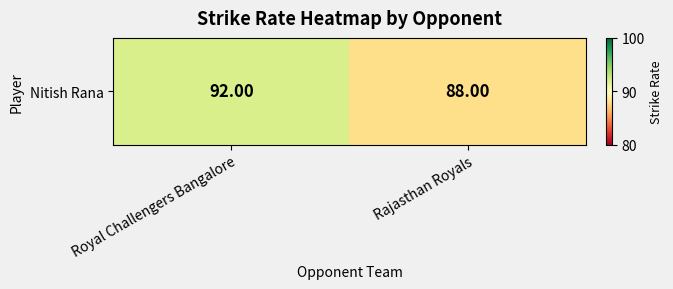

How many data points are less than 92?

1